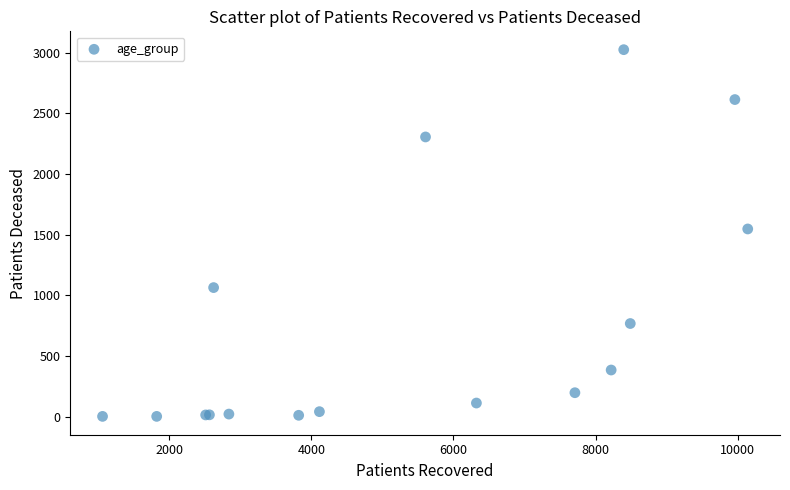

What Y value in the scatter plot is closest to 1513?

1547